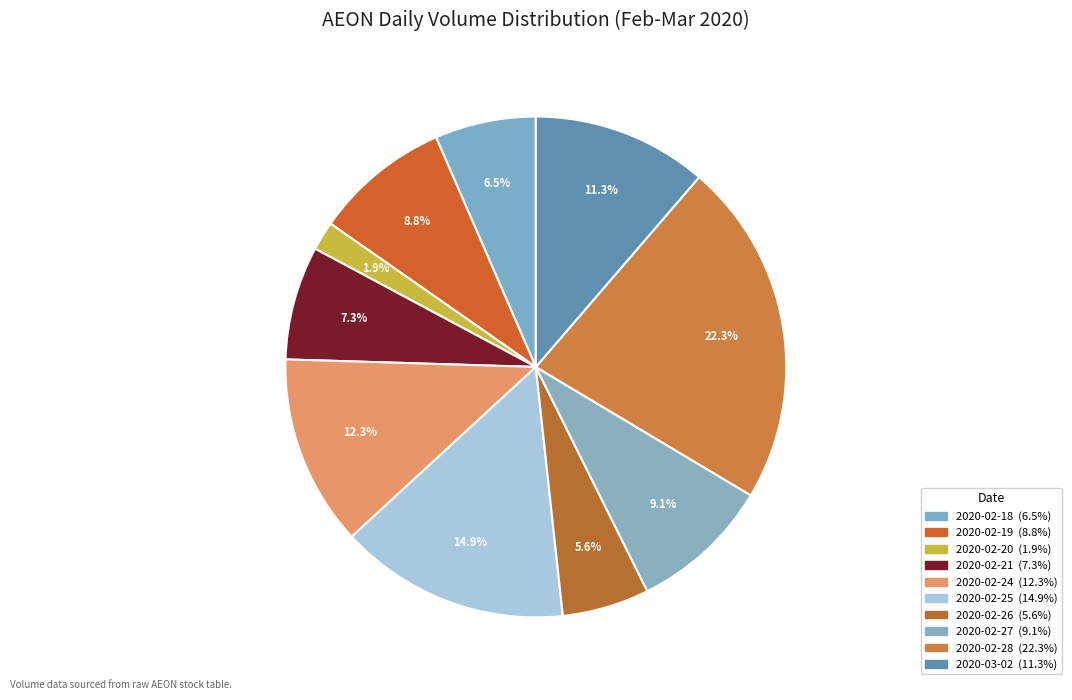

Which category has the biggest portion of the pie?

2020-02-28